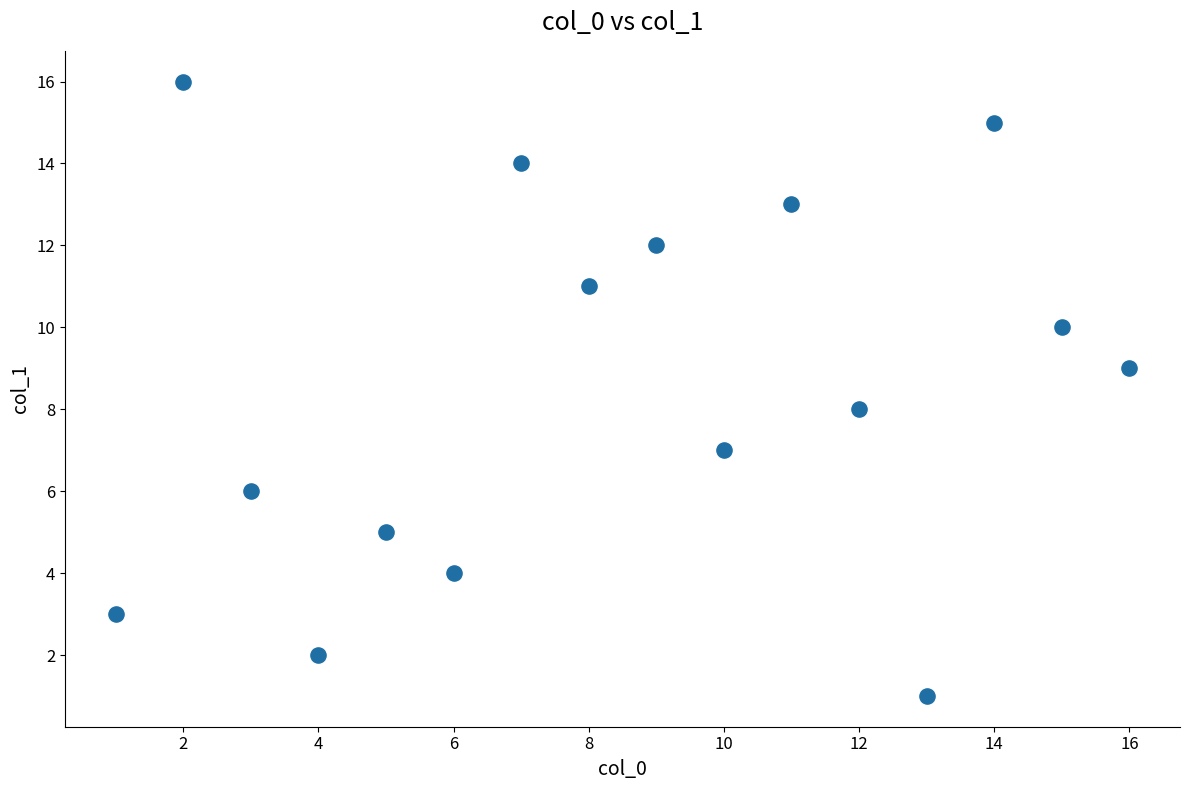

What is the range of X values (max minus min)?

15